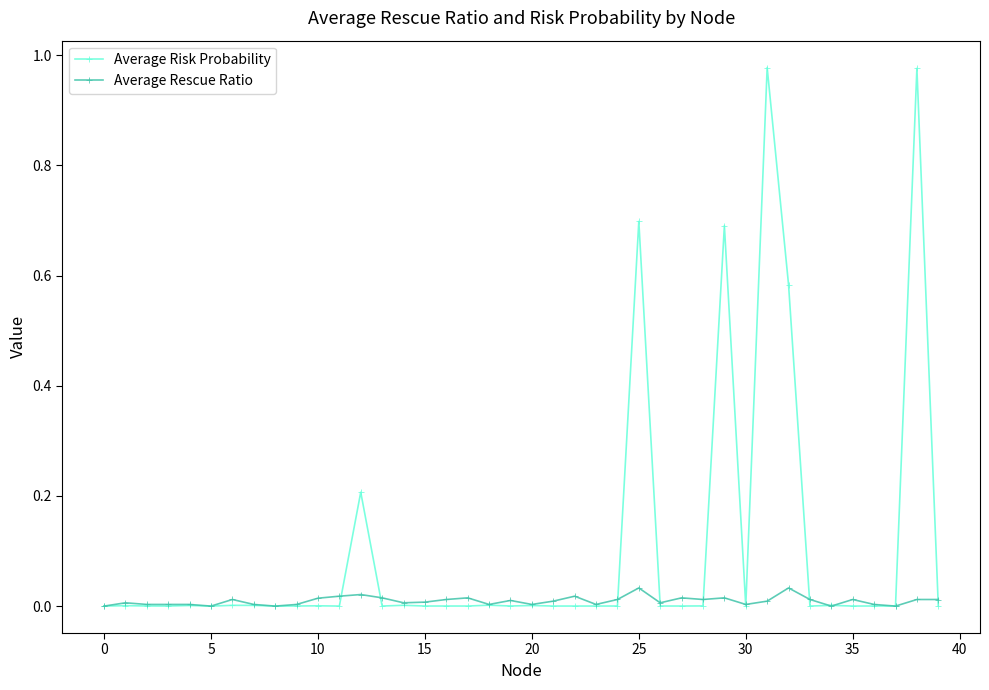

Which series has the largest total across all categories?

Average Risk Probability